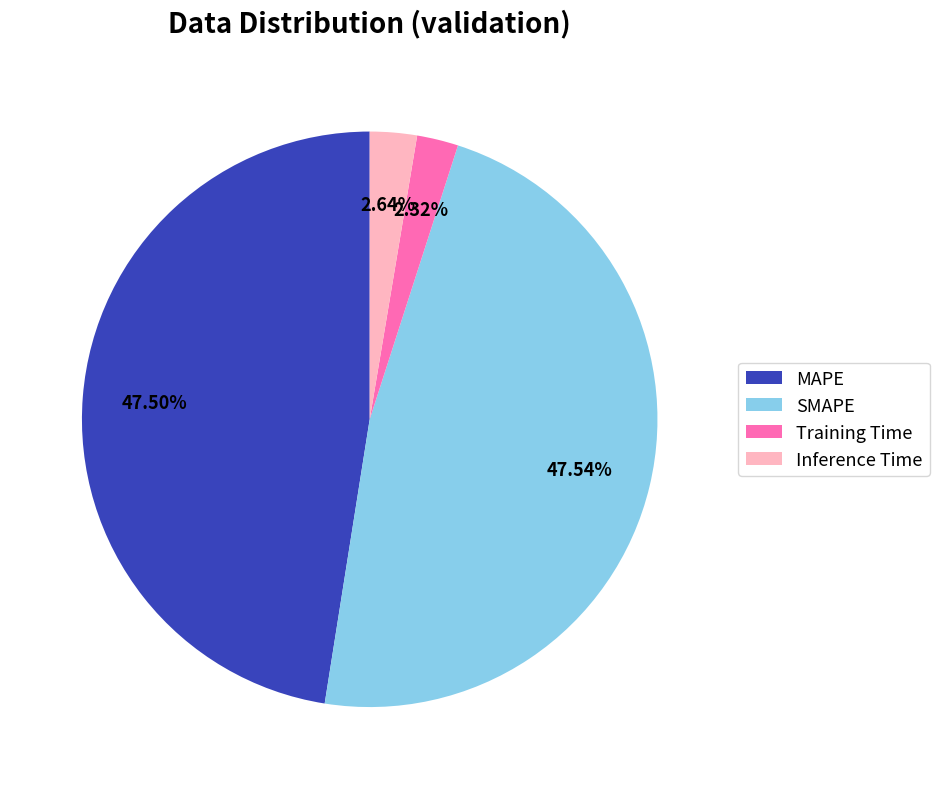

Count the number of slices in the pie.

4